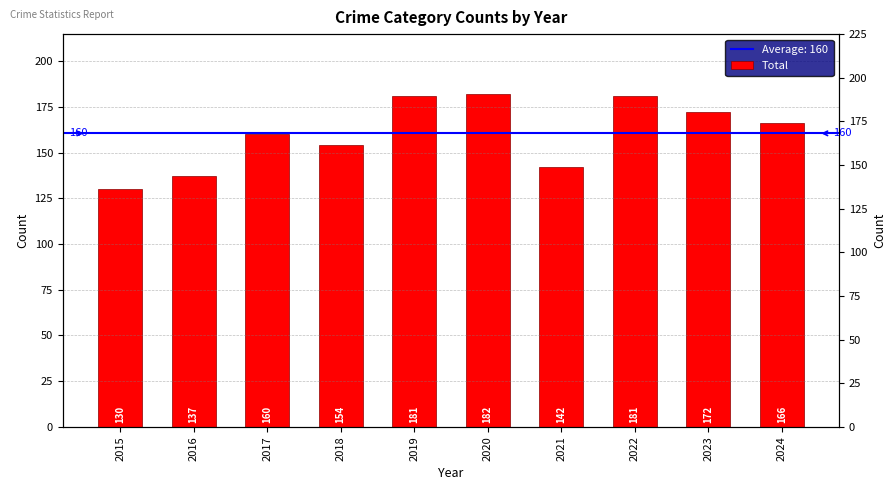

At which category does the chart reach its peak across all series?

2020